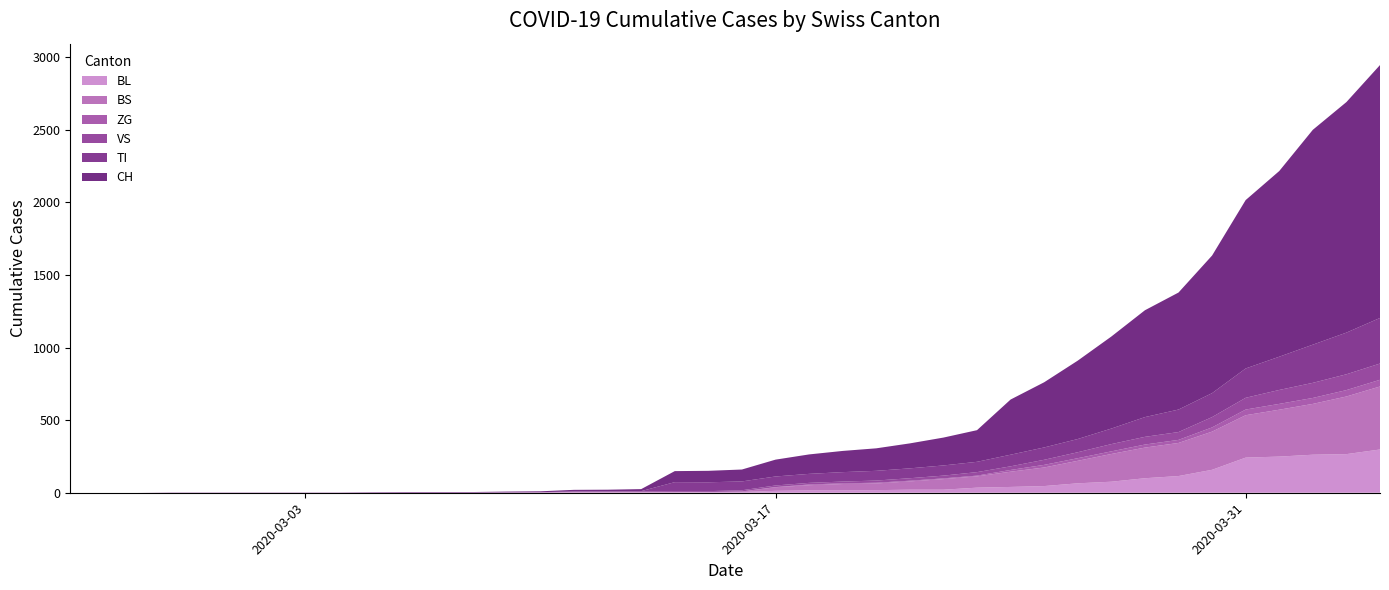

Reading left to right, what are all the values shown in this chart?

CH: 0=0	1=0	2=0	3=0	4=0	5=0	6=0	7=0	8=0	9=2	10=3	11=3	12=3	13=5	14=6	15=11	16=12	17=14	18=76	19=79	20=82	21=116	22=134	23=146	24=155	25=172	26=192	27=218	28=380	29=449	30=540	31=634	32=736	33=806	34=948	35=1160	36=1279	37=1480	38=1588	39=1742
TI: 0=0	1=0	2=0	3=0	4=0	5=0	6=0	7=0	8=0	9=0	10=0	11=0	12=0	13=0	14=0	15=0	16=0	17=0	18=61	19=61	20=61	21=62	22=62	23=65	24=67	25=68	26=70	27=71	28=80	29=85	30=91	31=107	32=136	33=155	34=165	35=202	36=229	37=263	38=287	39=314
VS: 0=0	1=0	2=0	3=2	4=2	5=2	6=2	7=2	8=2	9=2	10=2	11=2	12=2	13=2	14=2	15=3	16=3	17=5	18=6	19=6	20=8	21=11	22=11	23=12	24=15	25=17	26=19	27=24	28=25	29=35	30=41	31=50	32=53	33=54	34=71	35=81	36=96	37=104	38=109	39=112
ZG: 0=0	1=0	2=0	3=0	4=0	5=0	6=0	7=0	8=0	9=0	10=0	11=0	12=0	13=0	14=0	15=0	16=0	17=0	18=0	19=0	20=0	21=1	22=5	23=5	24=5	25=5	26=5	27=5	28=12	29=18	30=18	31=18	32=21	33=21	34=29	35=39	36=40	37=41	38=44	39=46
BL: 0=0	1=0	2=0	3=0	4=0	5=0	6=0	7=0	8=0	9=0	10=0	11=0	12=0	13=1	14=2	15=2	16=2	17=2	18=2	19=5	20=5	21=13	22=16	23=16	24=18	25=21	26=21	27=35	28=40	29=46	30=65	31=76	32=100	33=115	34=158	35=242	36=249	37=262	38=266	39=298
BS: 0=0	1=0	2=0	3=0	4=0	5=0	6=0	7=0	8=0	9=0	10=0	11=0	12=0	13=0	14=0	15=4	16=4	17=4	18=4	19=0	20=4	21=25	22=36	23=44	24=46	25=57	26=73	27=78	28=105	29=128	30=155	31=191	32=211	33=228	34=263	35=292	36=323	37=350	38=397	39=434